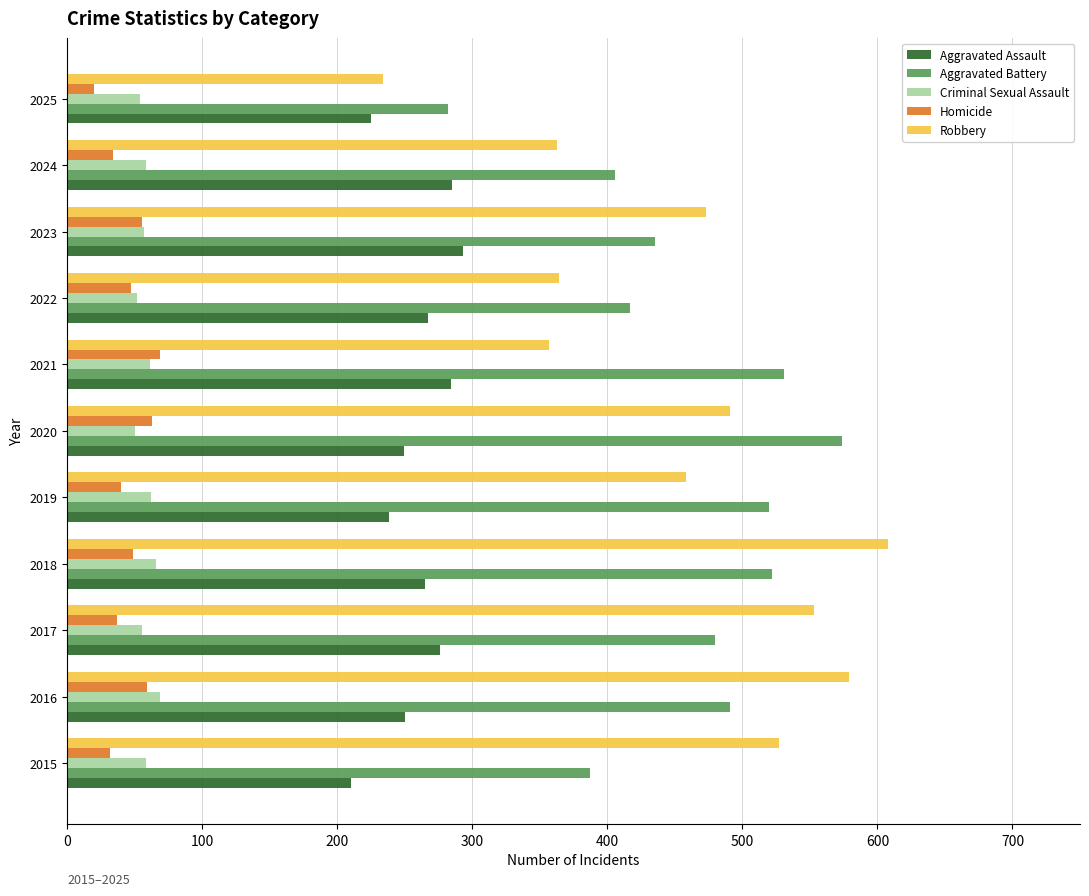

Between 2022 and 2025, which series saw the biggest shift?

Aggravated Battery